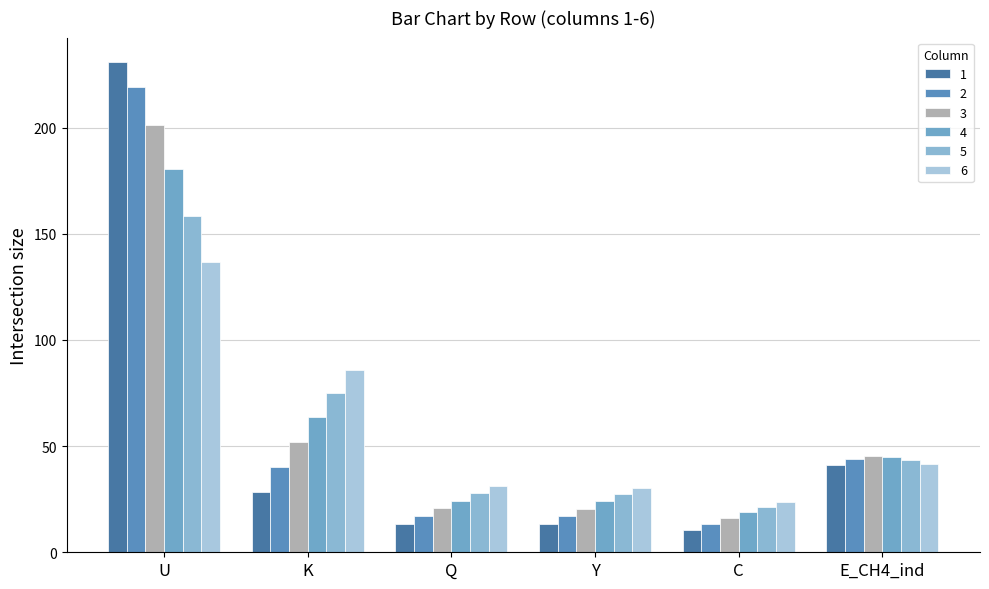

What is the difference between the maximum and minimum values in the 3 series?

185.2